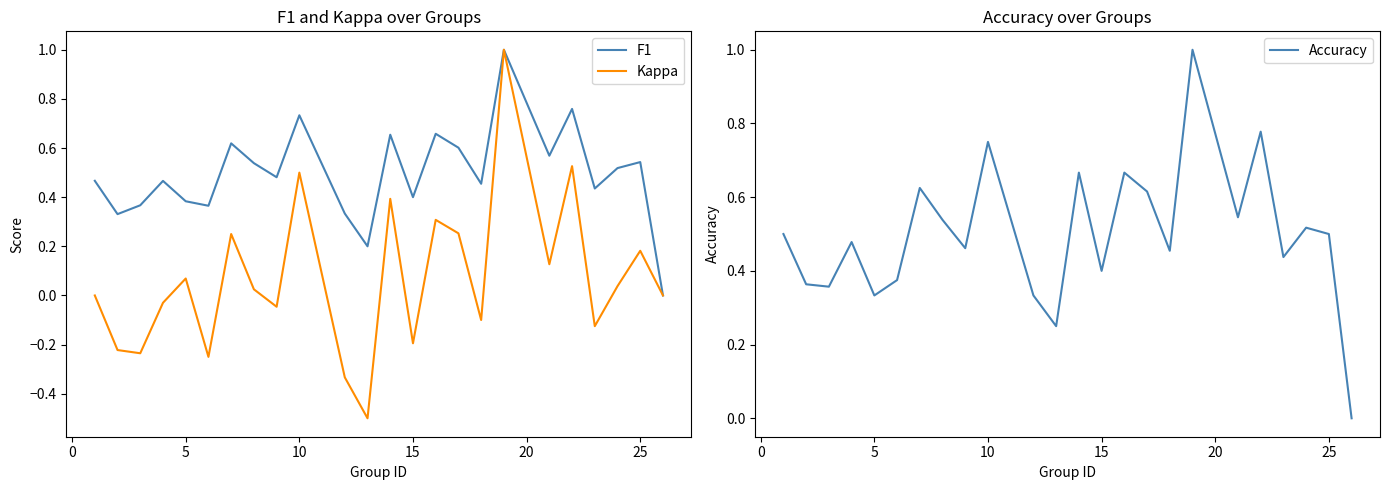

What is the minimum value for Kappa?

-0.5